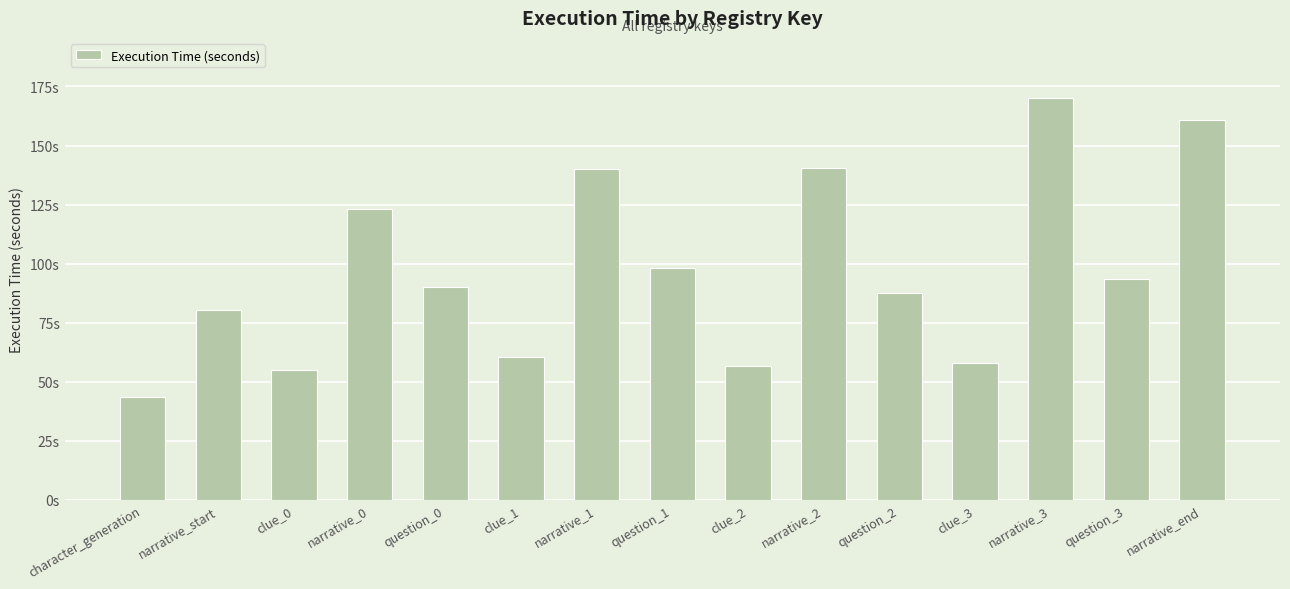

Are the bars horizontal?

No